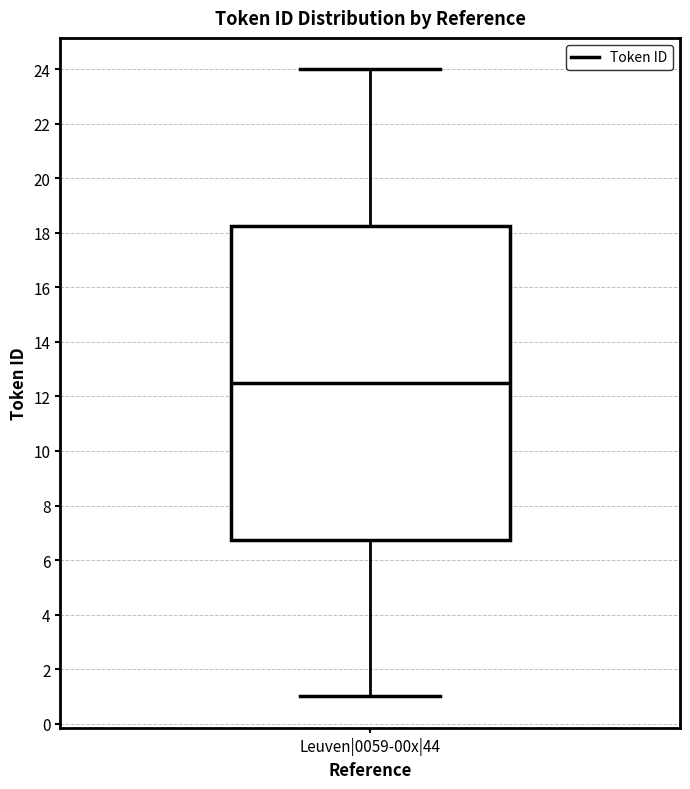

Read this box plot against the y-axis: the position of the median line, the range covered by the box, and the ends of both whiskers. The values are not printed on the chart, so give them approximately, as read against the axis.

median 12.6, box 6.8 to 18.2, whiskers 1.0 to 24.0